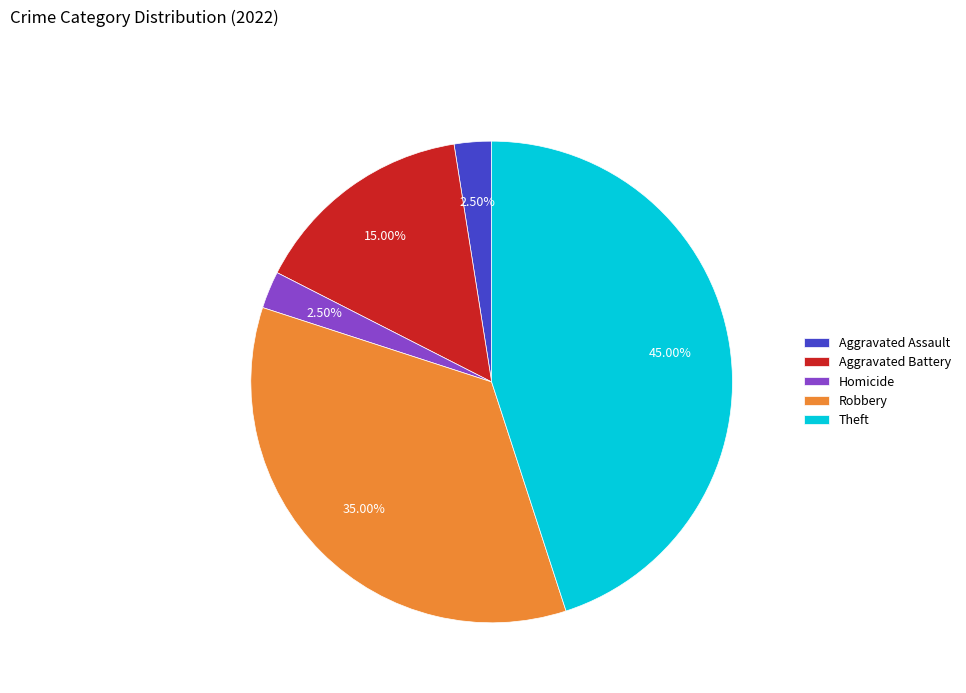

Which category has the biggest portion of the pie?

Theft